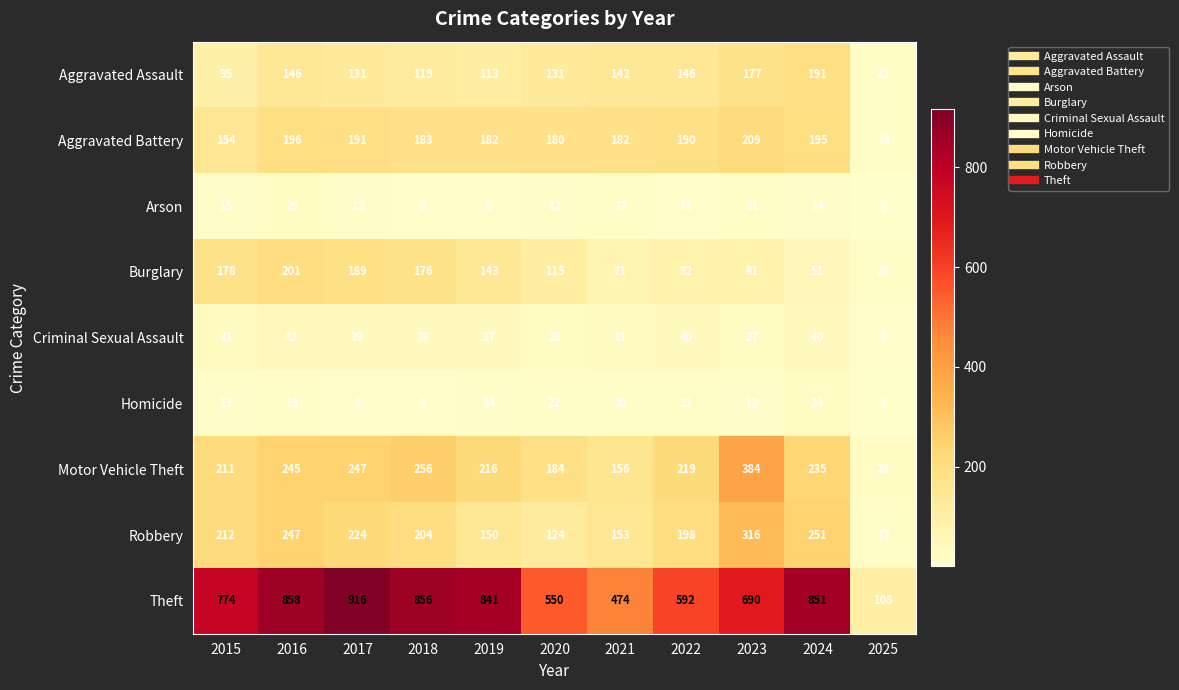

The value of Aggravated Assault at 2024 is 191. True or false?

True